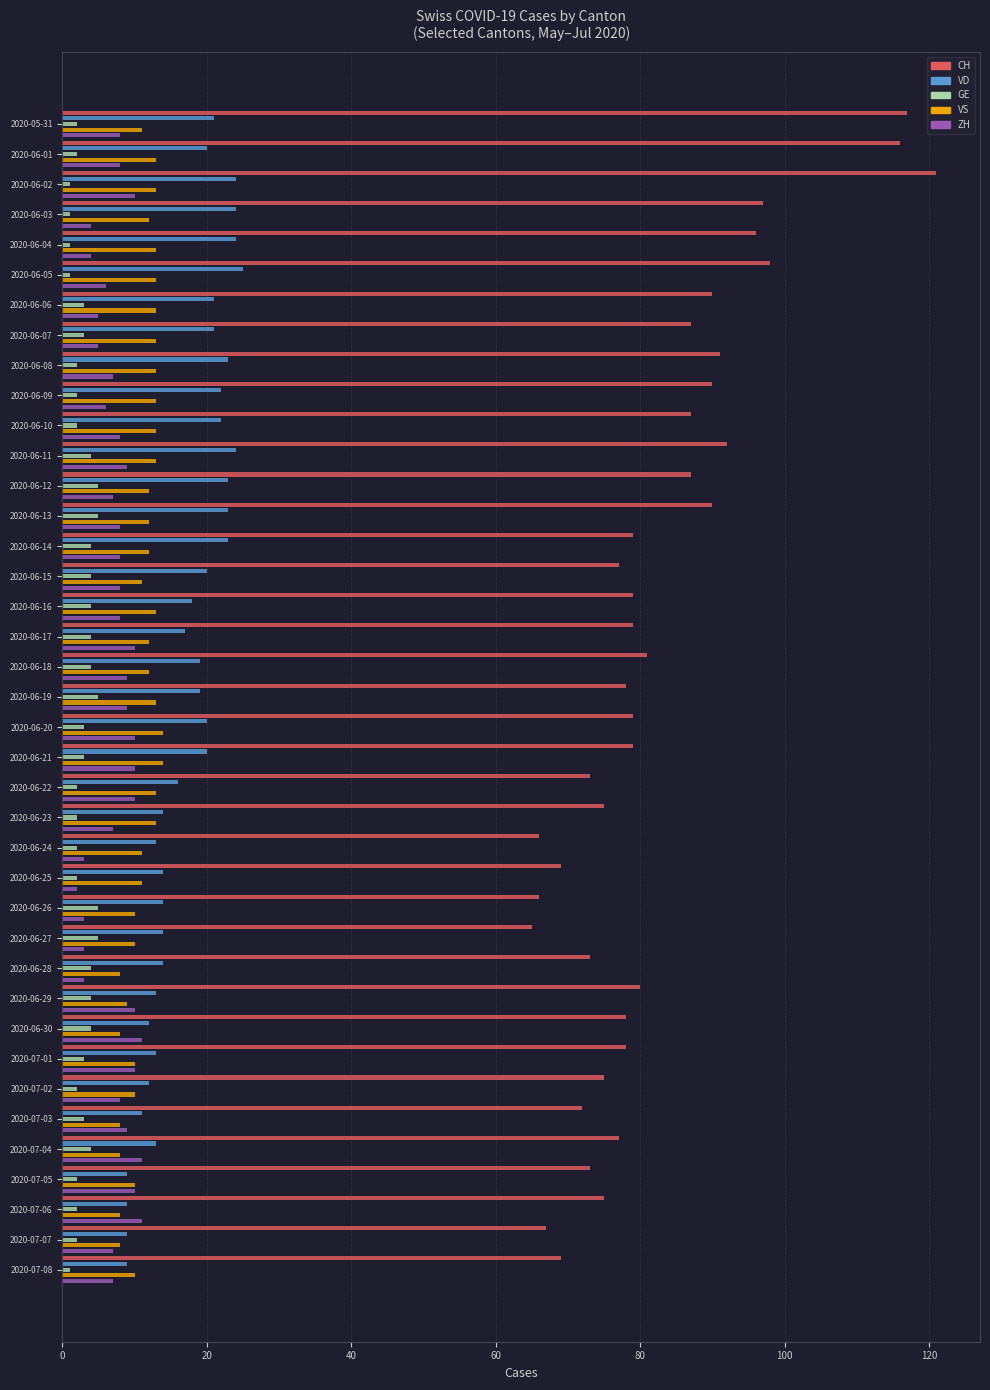

What is the total value across all series at 2020-07-05?

104